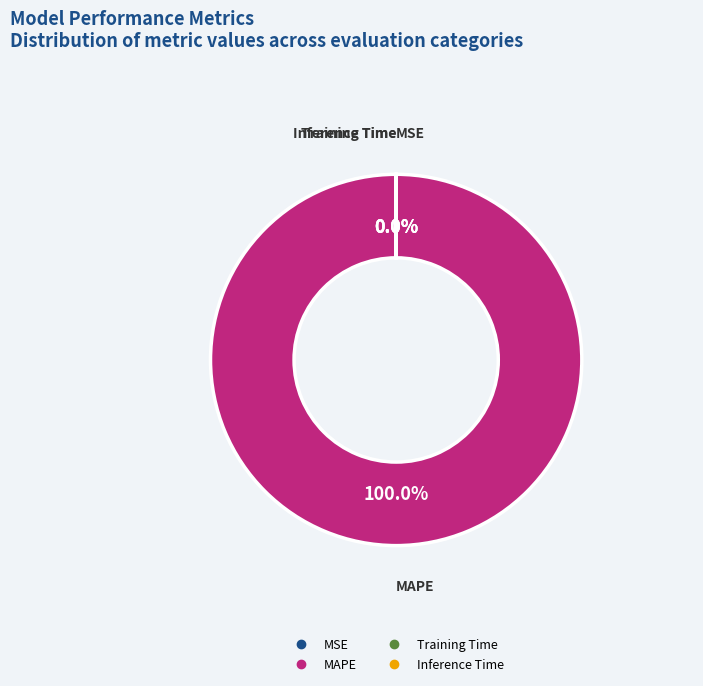

Is there any slice that represents more than half of the pie?

Yes